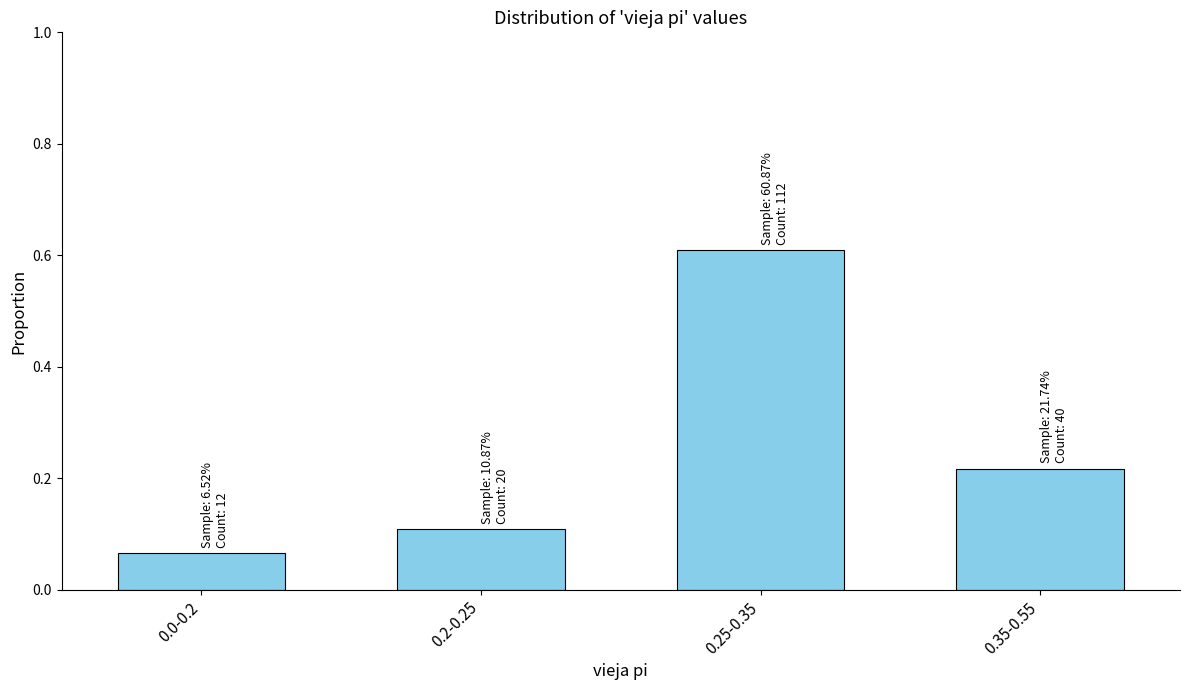

What is the difference between the maximum and minimum values?

0.5